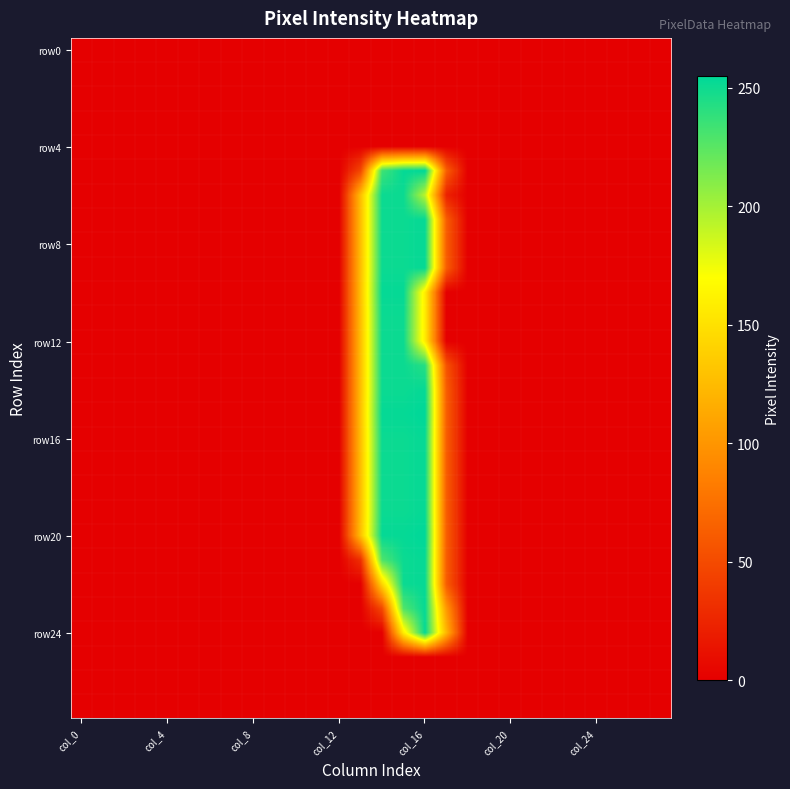

At how many categories does at least one series exceed 13?

5